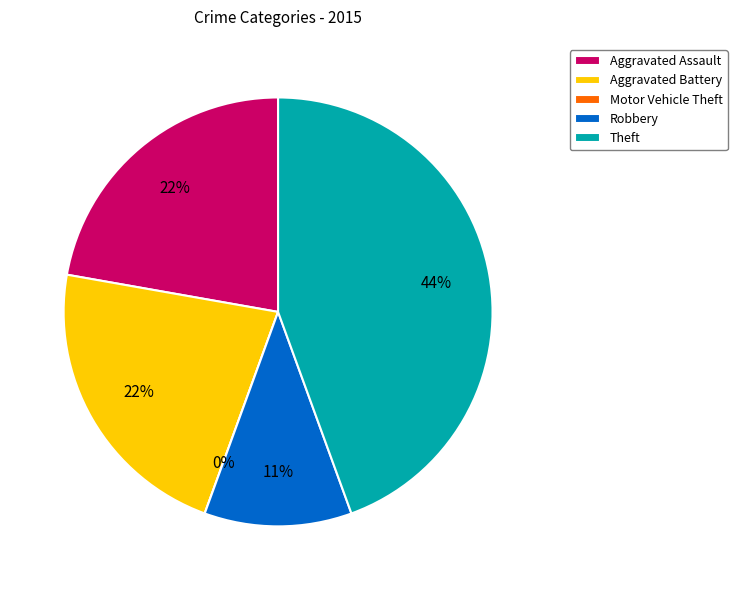

To the nearest percent, what is the difference between the Robbery and Motor Vehicle Theft slice percentages?

11%